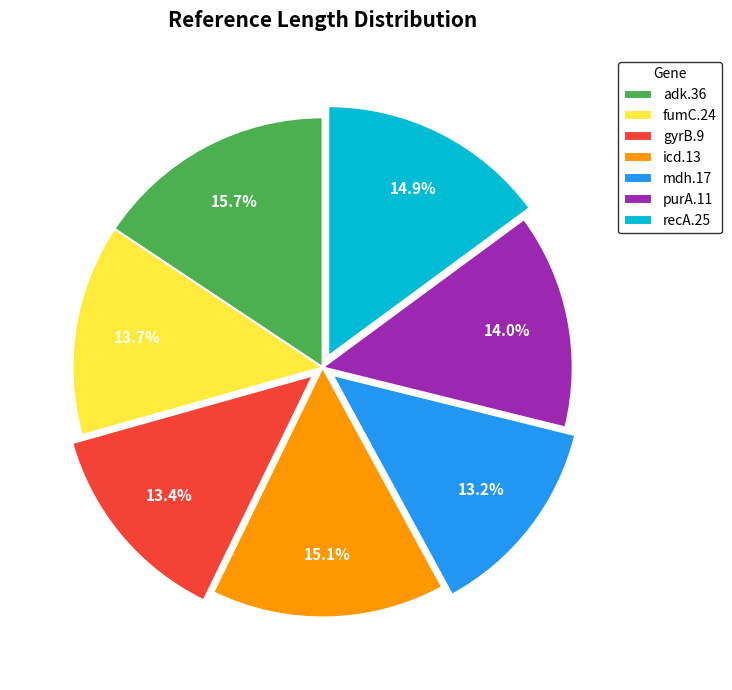

Count the number of slices in the pie.

7